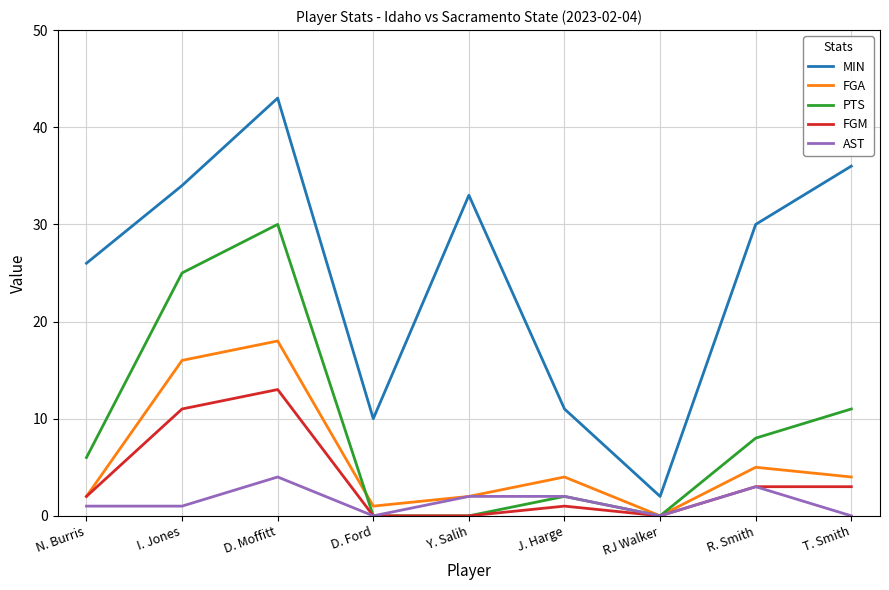

What position from the left is R. Smith?

8